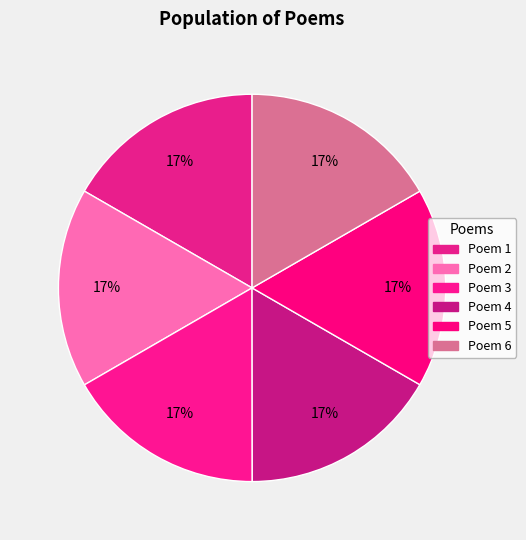

How many segments does this pie chart have?

6